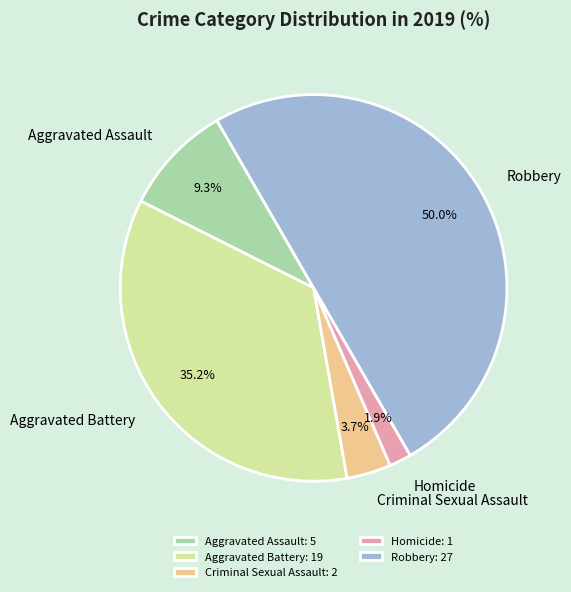

To the nearest percent, what is the average slice percentage?

20%